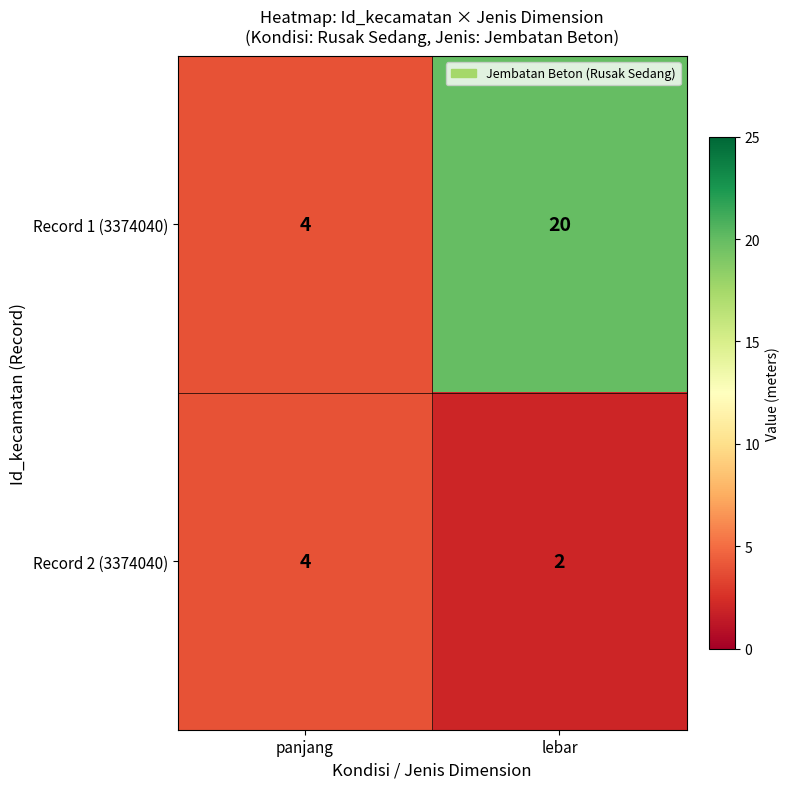

Which series has the largest range (max minus min)?

Record 1 (3374040)